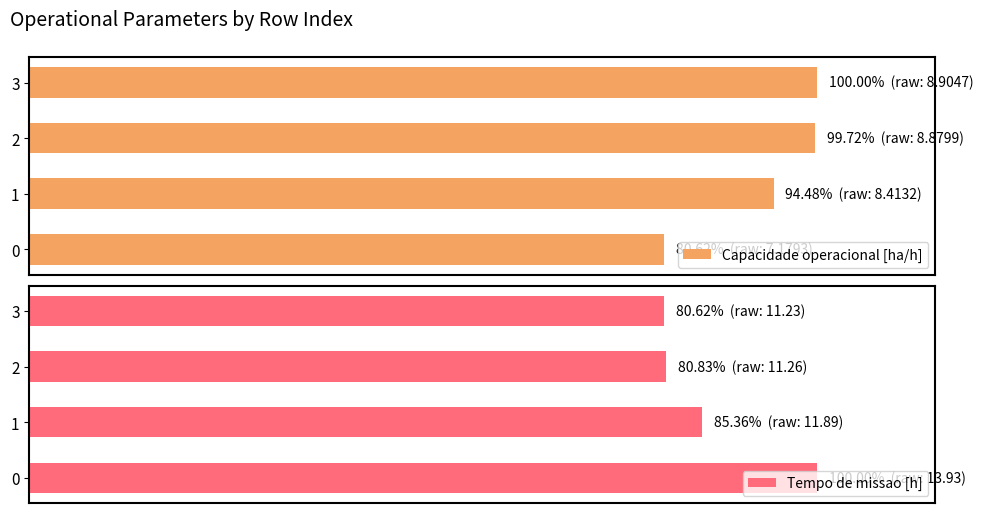

At which label is Capacidade operacional [ha/h] closest to 90?

1